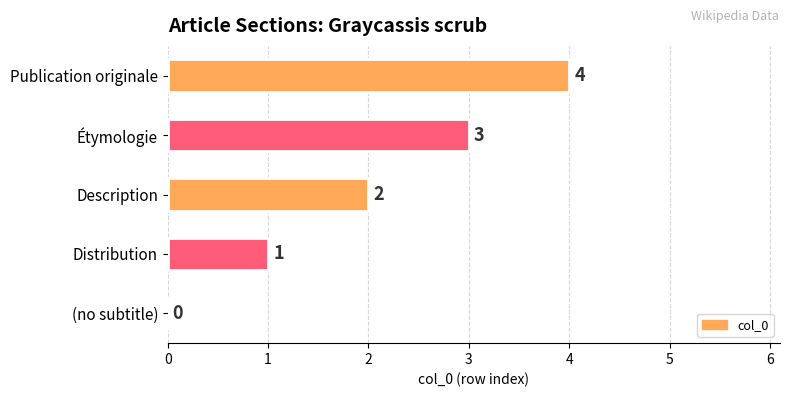

The value at Étymologie is 1. True or false?

False